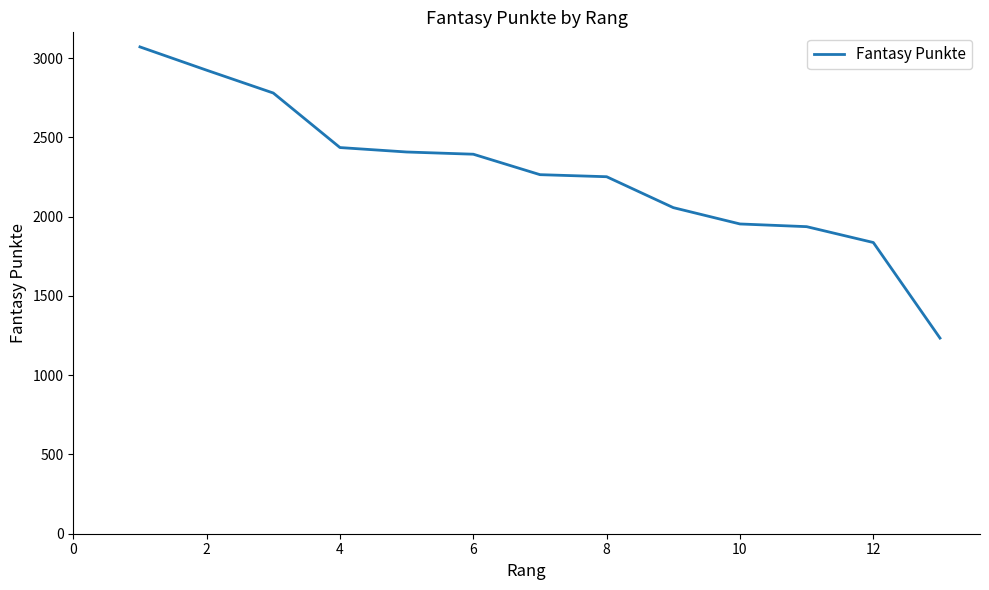

What is the minimum value shown in the chart?

1234